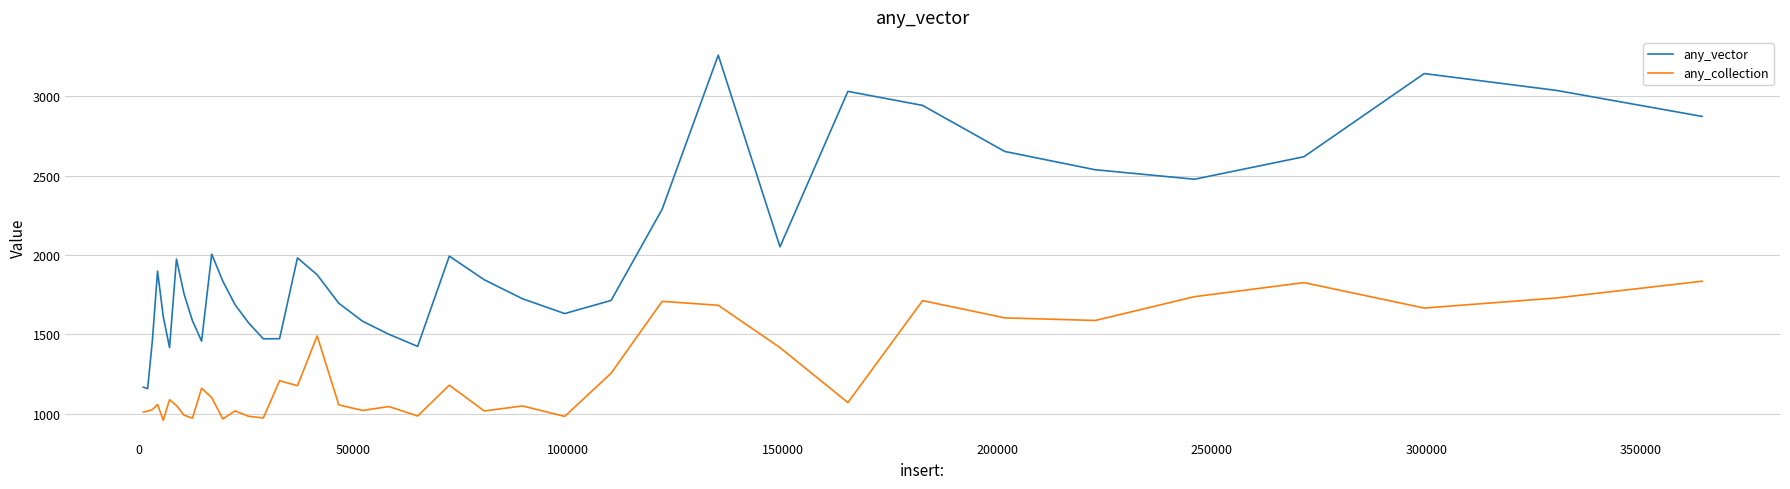

What is the lowest value of the any_collection series?

958.5